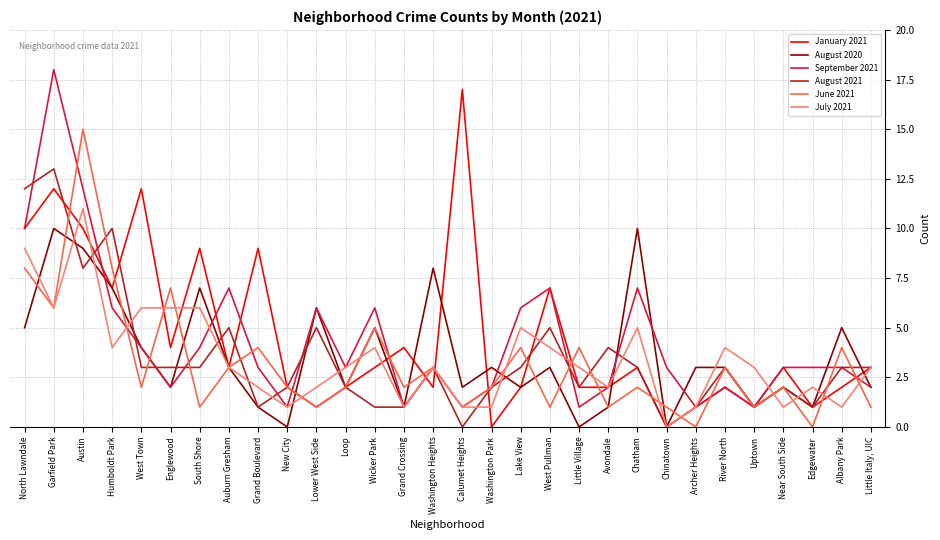

Which series has the largest total across all categories?

January 2021